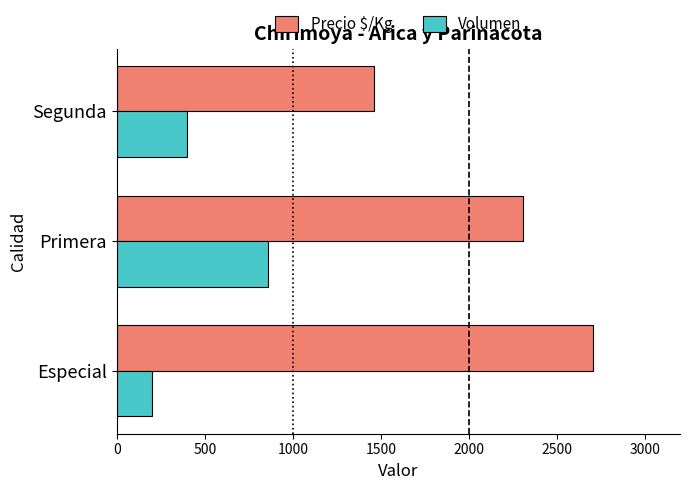

Is the value of Volumen at Especial greater than the value of Precio $/Kg at Segunda?

No